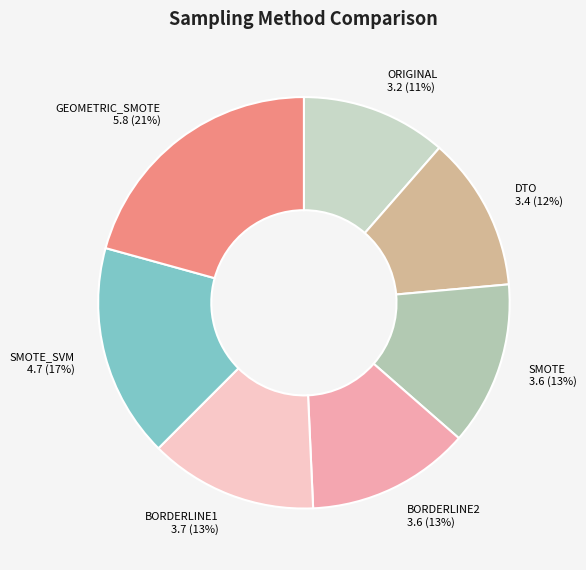

What is the smallest slice in the pie chart?

ORIGINAL